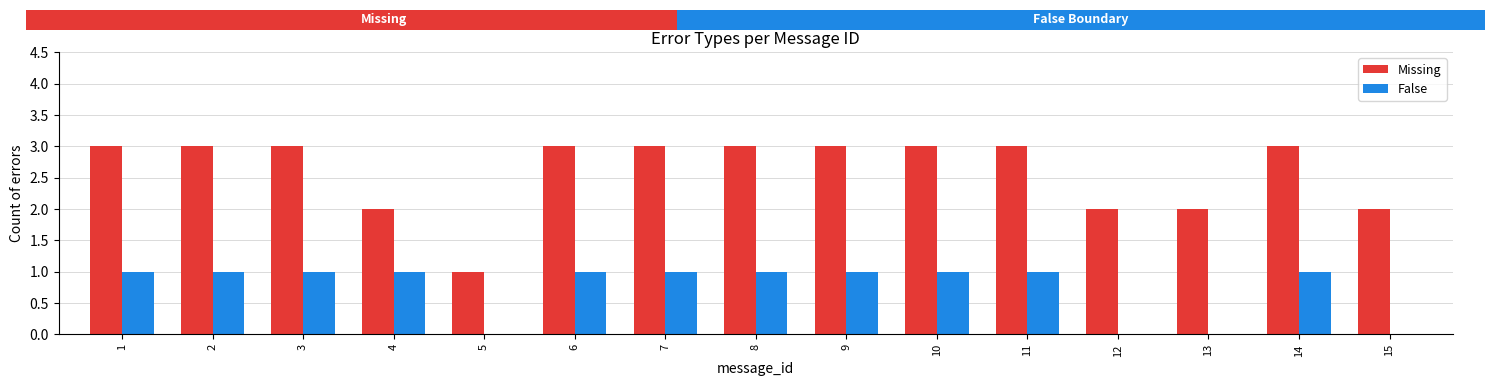

Which series changed the most between 2 and 4?

Missing